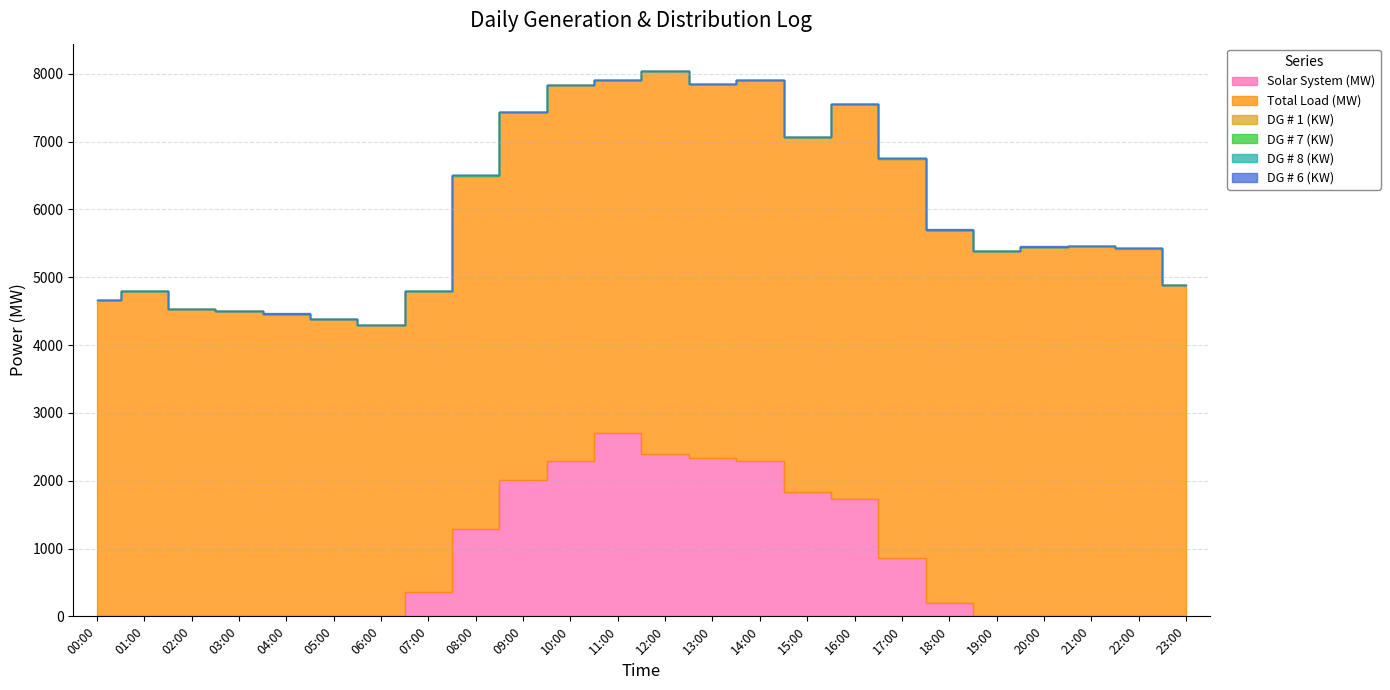

True or false: DG # 6 (KW) and Total Load (MW) cross at least once.

False